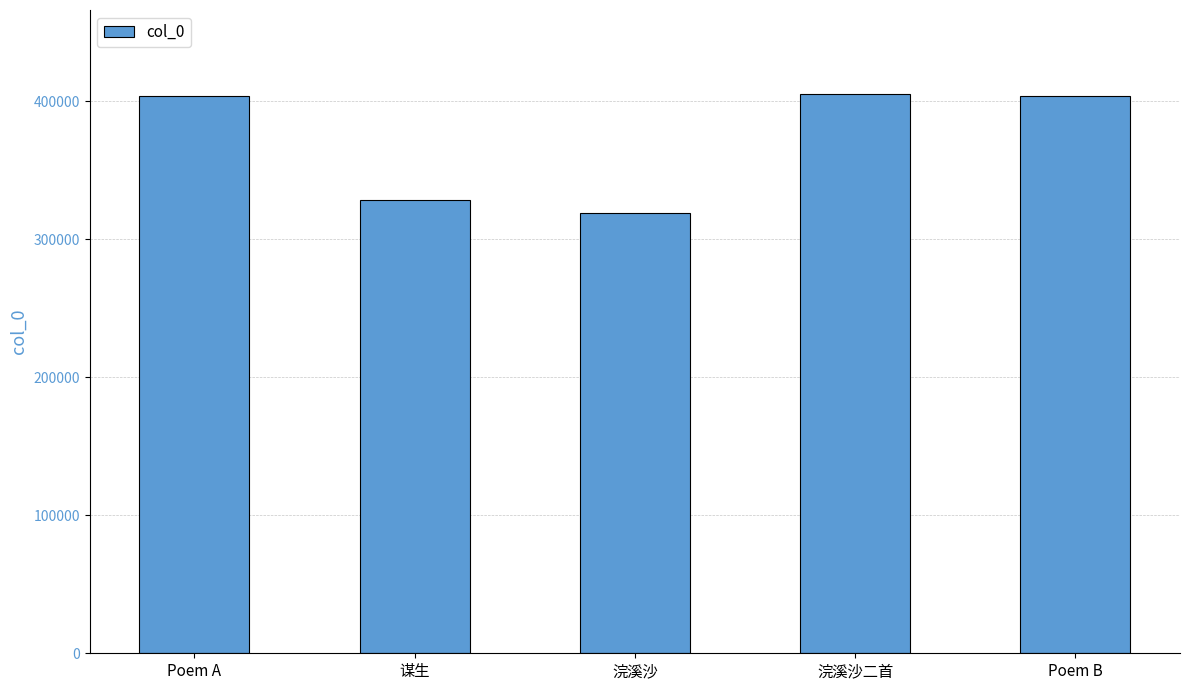

What is the difference between the maximum and minimum values?

85978